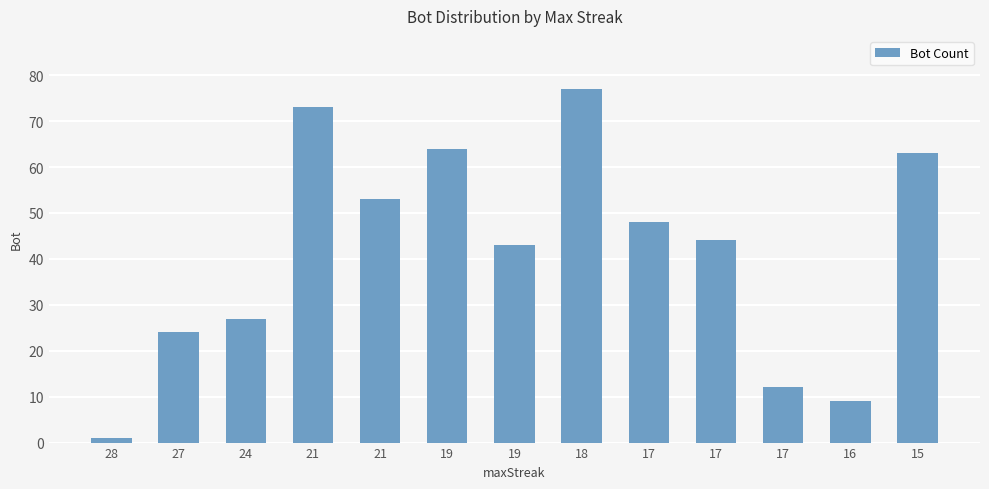

How many values are below 44?

6